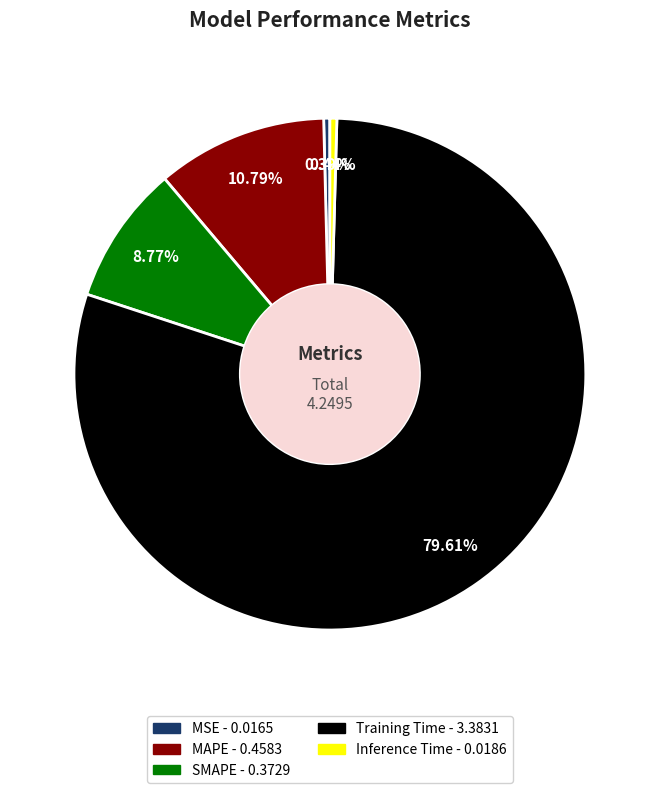

Which category accounts for the majority?

Training Time